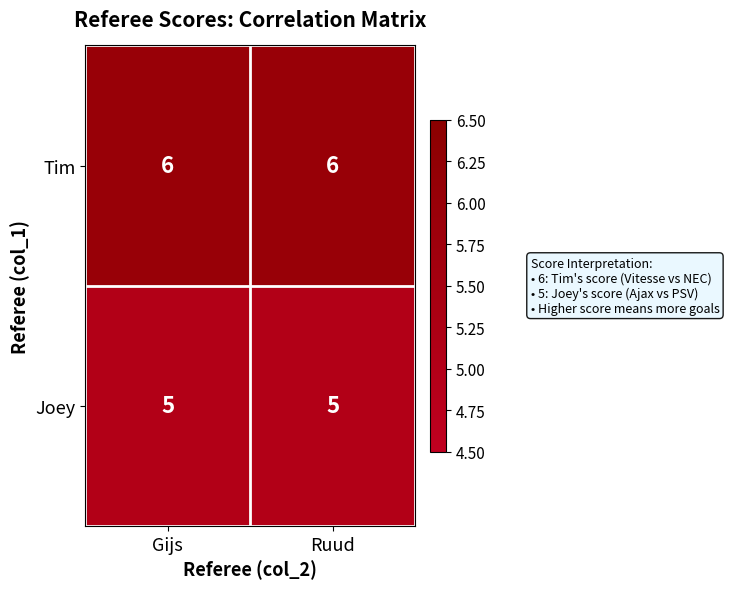

Rank the series at Ruud from lowest to highest value.

Joey, Tim